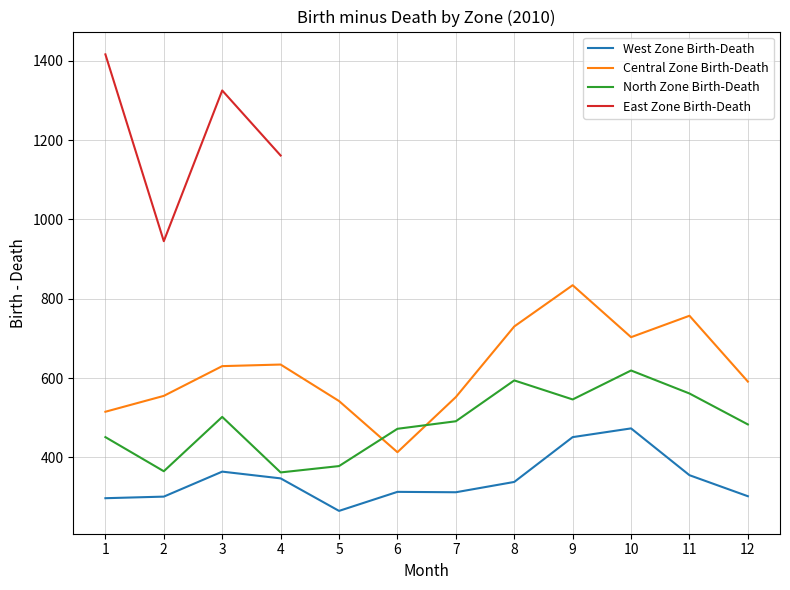

What is the maximum value for Central Zone Birth-Death?

834